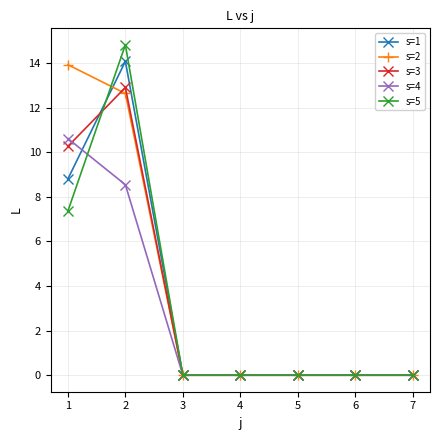

What is the maximum value shown in the chart?

14.8